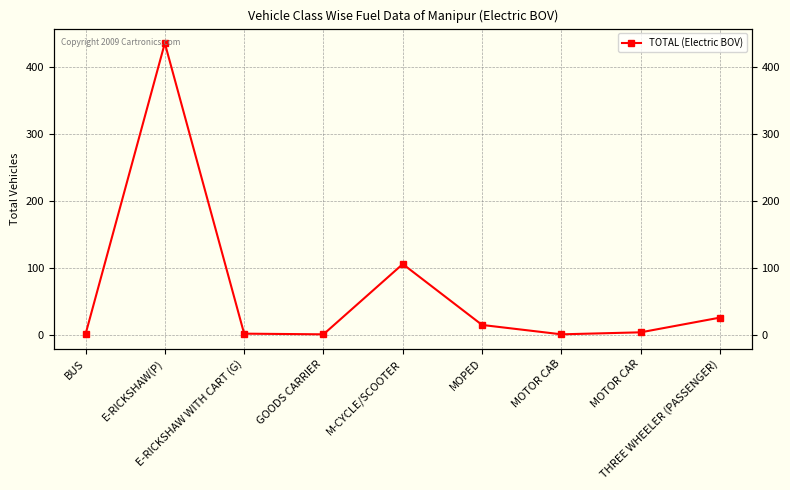

True or false: the data shows 15 at MOPED.

True